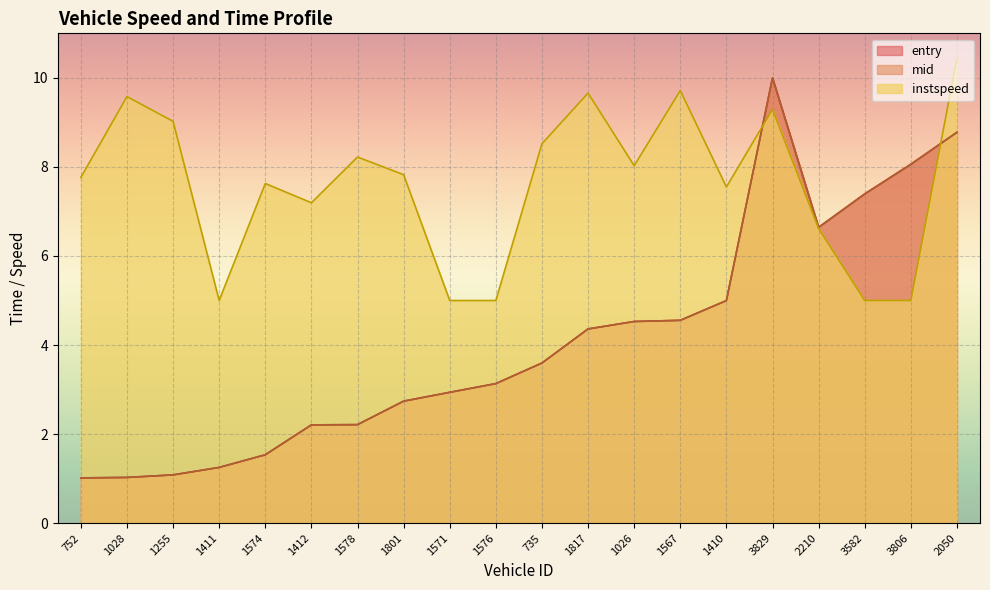

Which series ends up on top after the final intersection of entry and mid?

entry